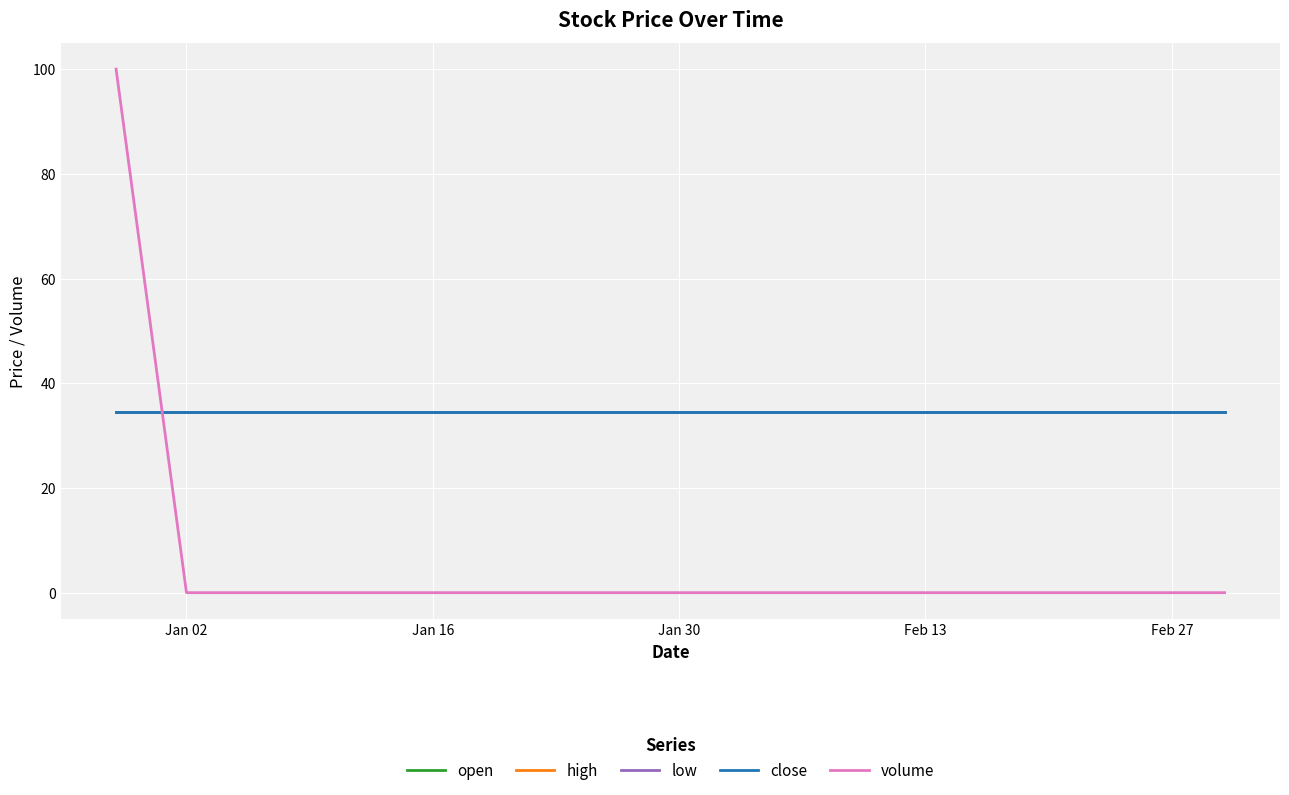

Is this an area chart (filled region under the line)?

No